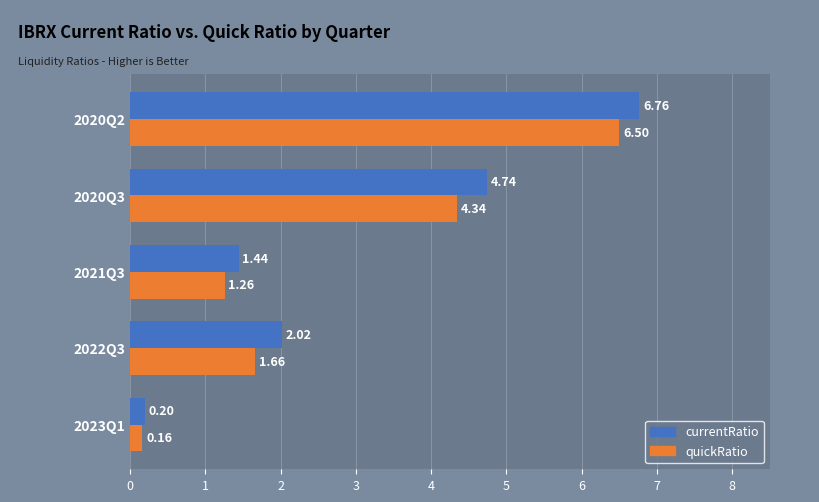

What is the difference between the second highest and minimum values in the quickRatio series?

4.2